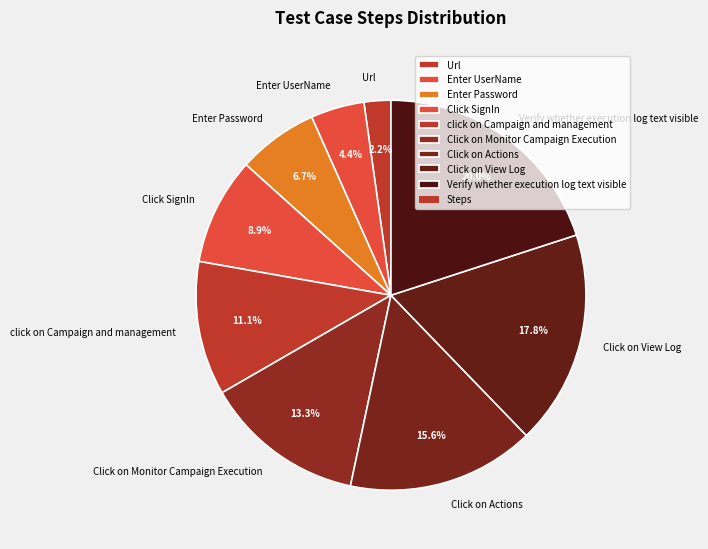

Approximately how many times larger is the value at Click on Monitor Campaign Execution compared to Url?

6.0